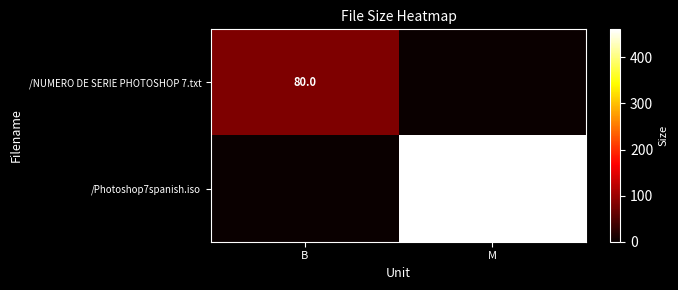

Is the value of /Photoshop7spanish.iso at M greater than the value of /NUMERO DE SERIE PHOTOSHOP 7.txt at B?

Yes